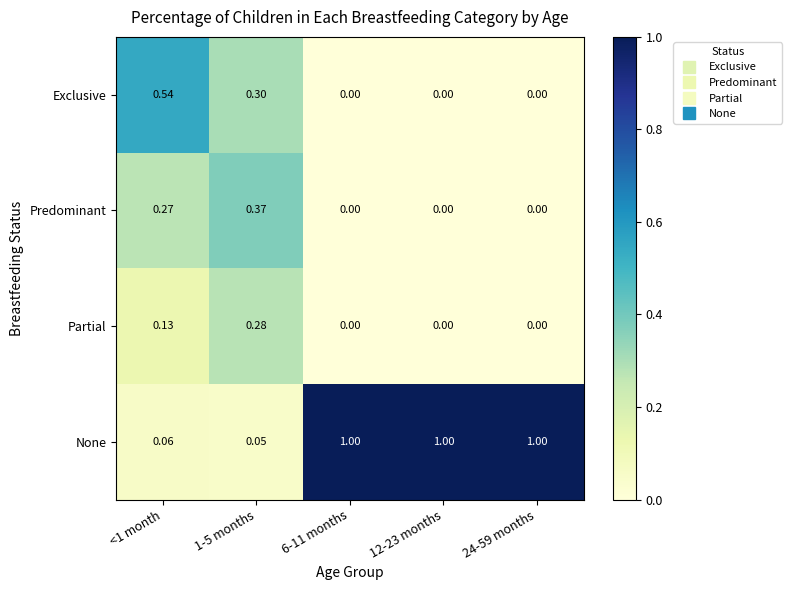

Is the value of Exclusive at <1 month greater than the value of Partial at 1-5 months?

Yes